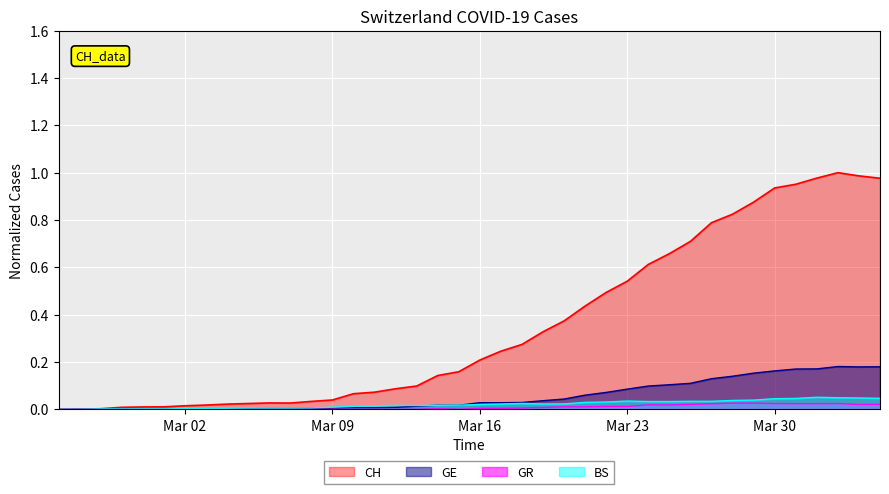

Which series has the widest spread of values?

CH